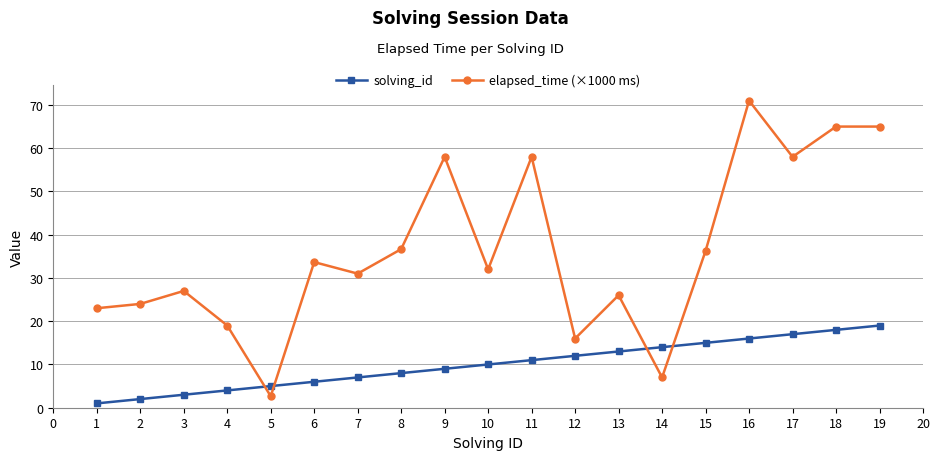

After their last crossing, which series has the higher values: solving_id or elapsed_time (×1000 ms)?

elapsed_time (×1000 ms)